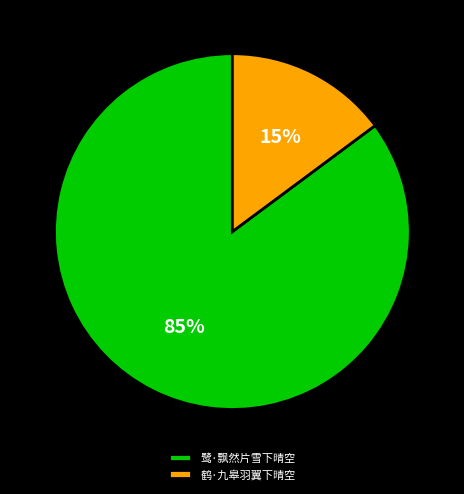

Which slice is the smallest?

鹤·九皋羽翼下晴空